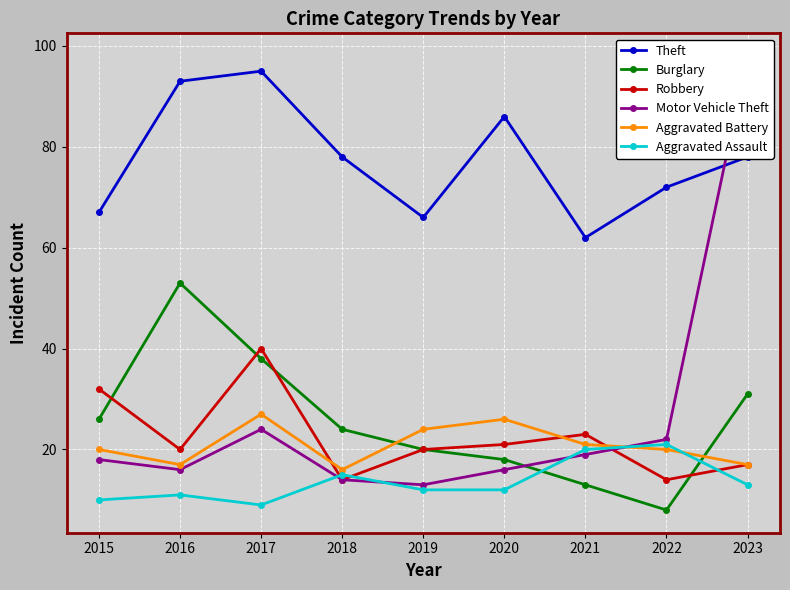

How many lines are shown in the chart?

6